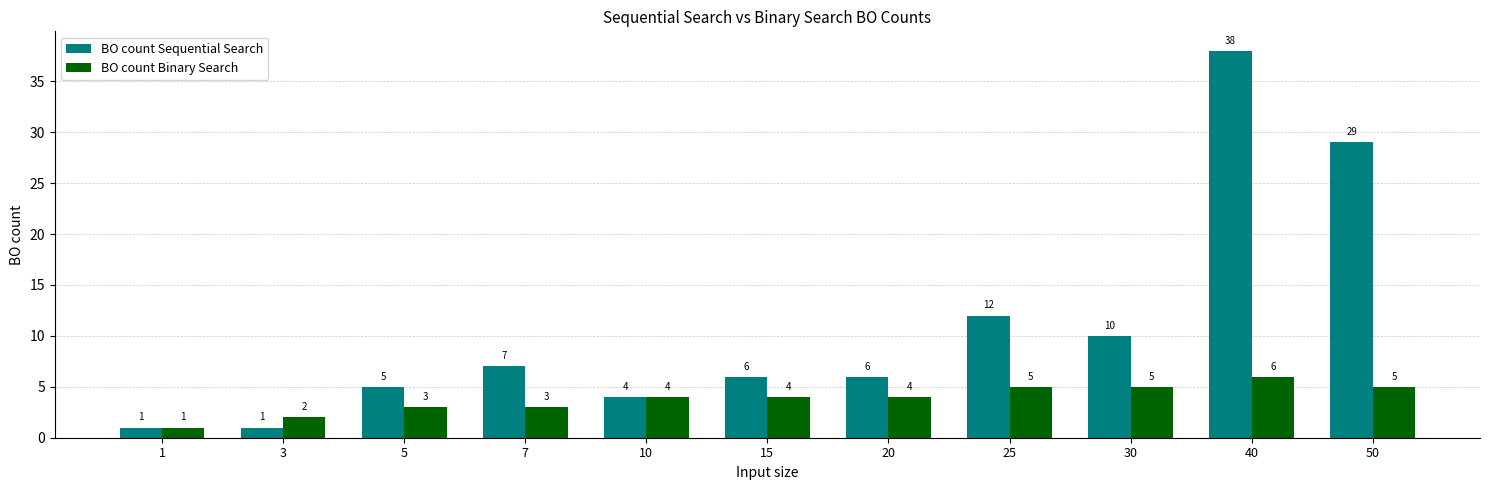

How many categories are shown in the chart?

11